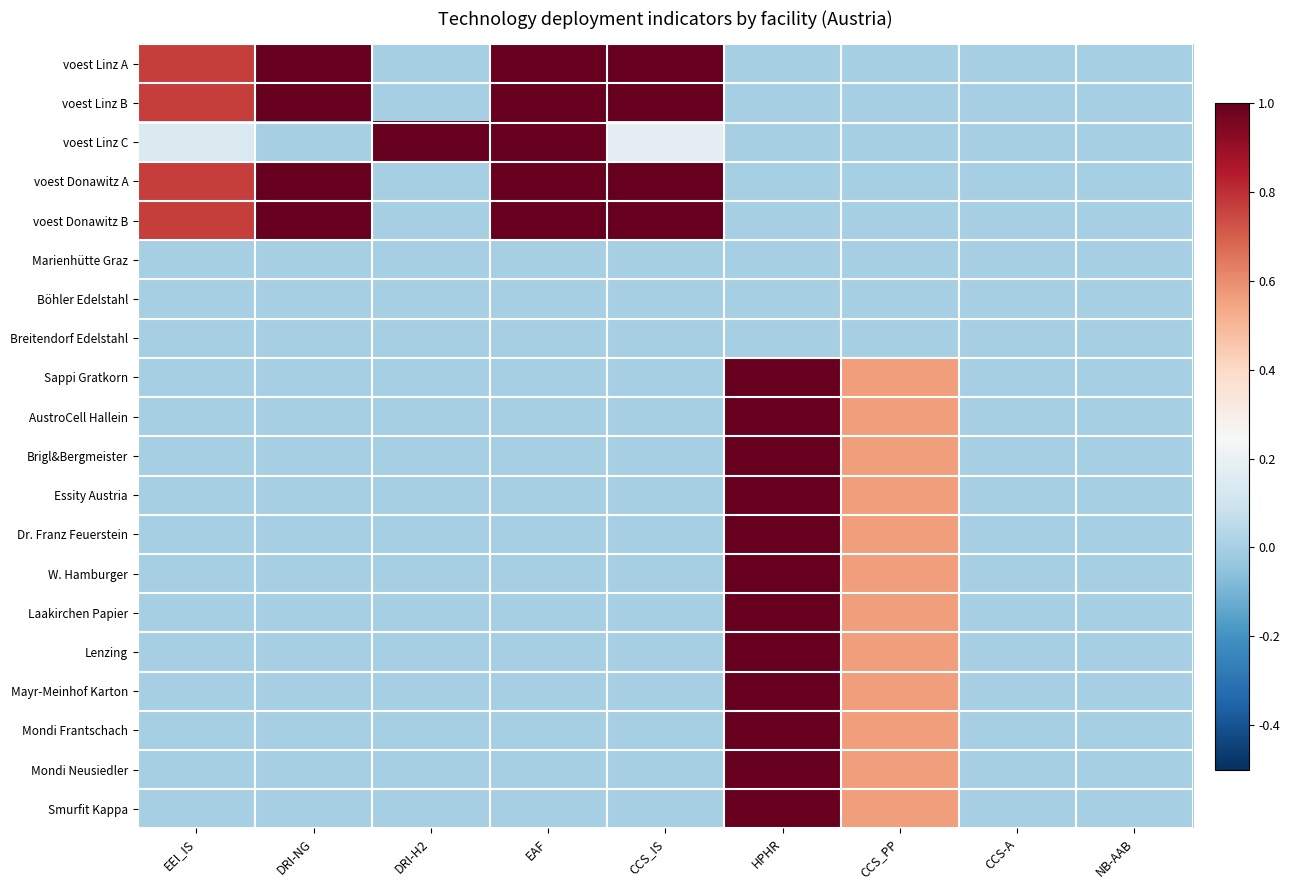

How many categories are shown in the chart?

9